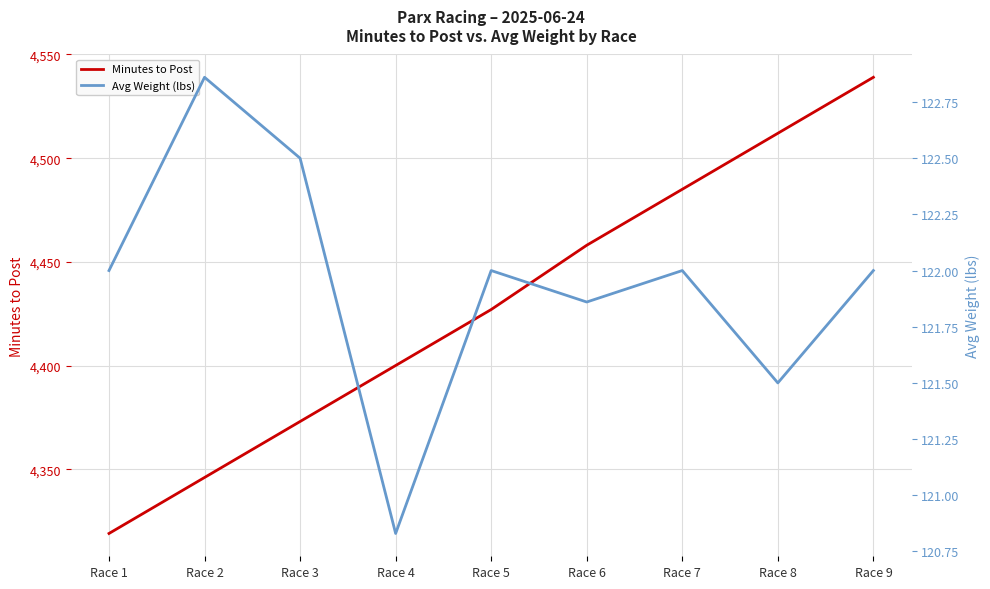

How many lines are shown in the chart?

2